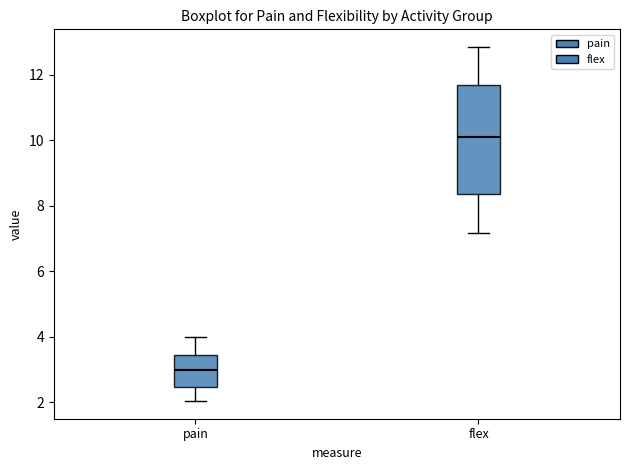

Reading left to right, read every box against the y-axis: the position of its median line, the range the box covers, and the ends of its whiskers. The values are not printed on the chart, so give them approximately, as read against the axis.

pain: median 3.0, box 2.4 to 3.4, whiskers 2.0 to 4.0
flex: median 10.2, box 8.4 to 11.6, whiskers 7.2 to 12.8